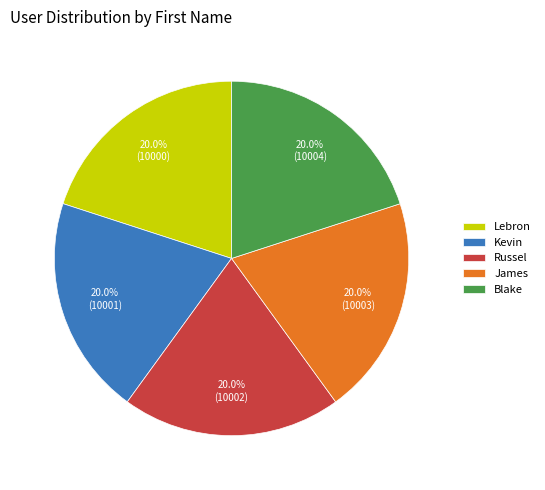

Is there any slice that represents more than half of the pie?

No